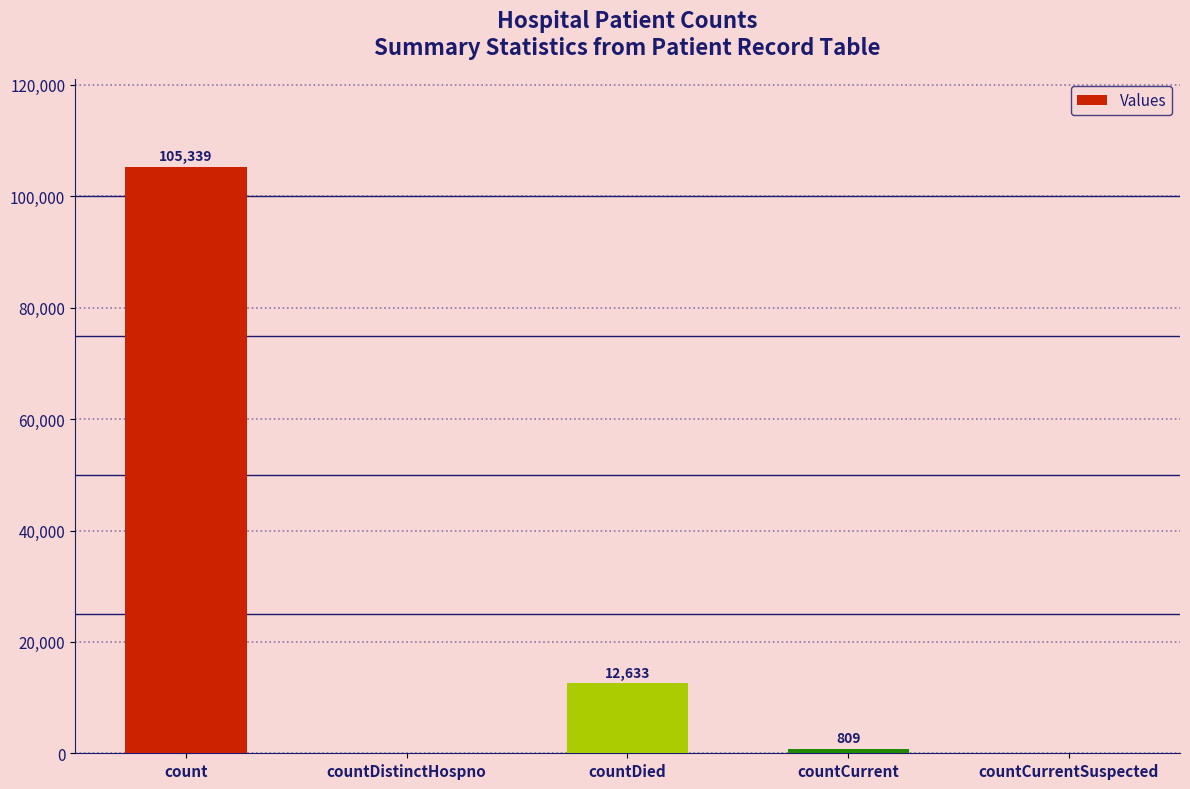

What is the change in value from count to countCurrent?

-104530